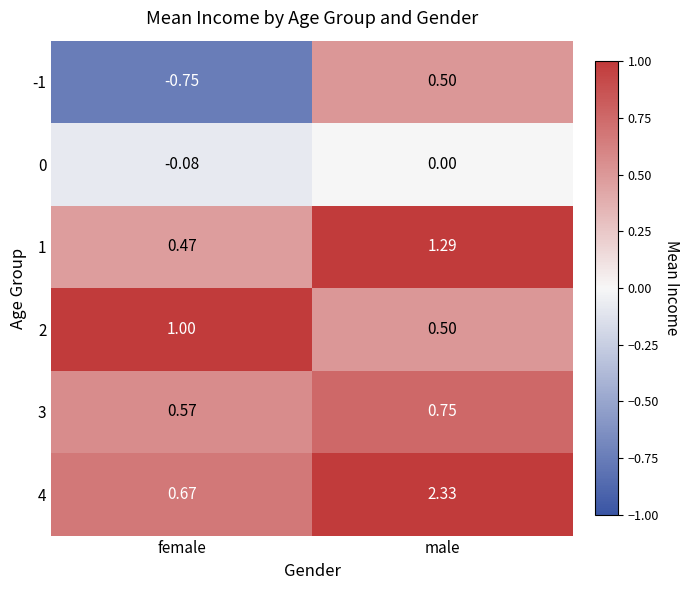

Which label corresponds to the largest value in the chart?

male